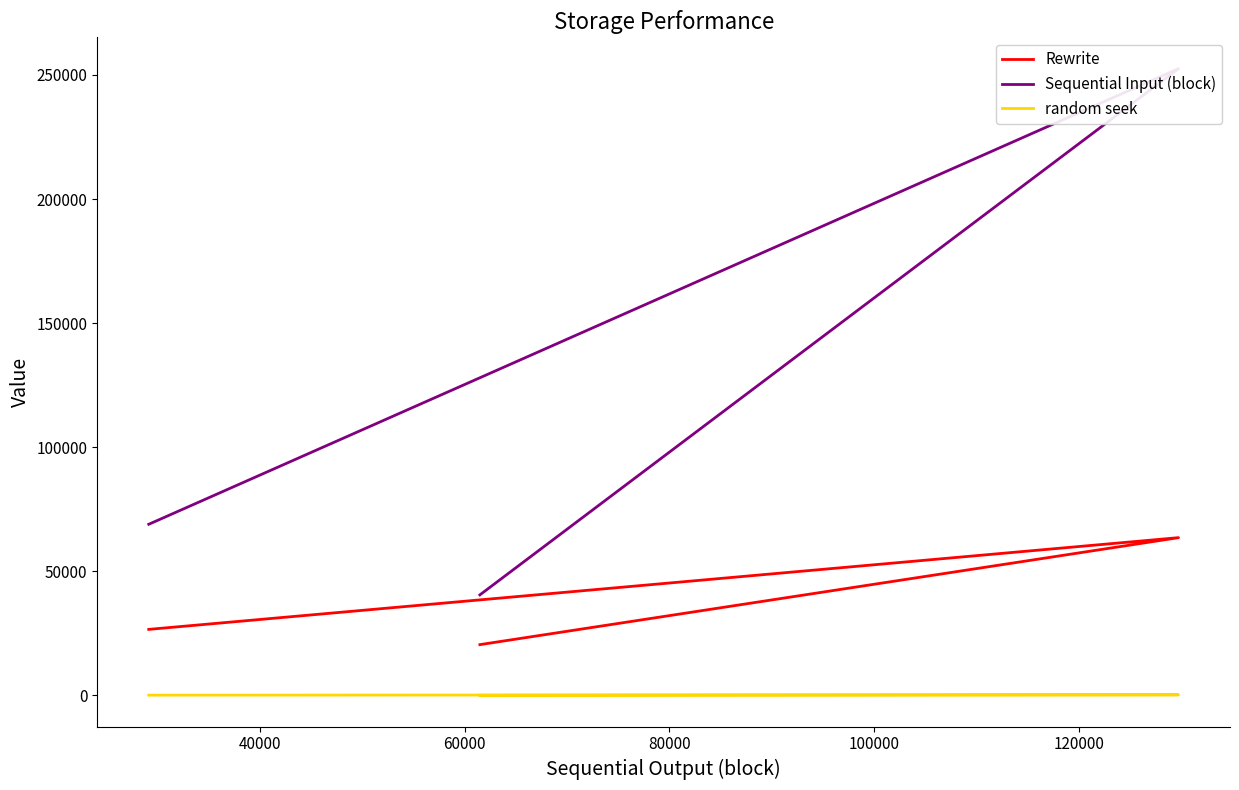

True or false: Rewrite has a value of 6417 at 20000.

False